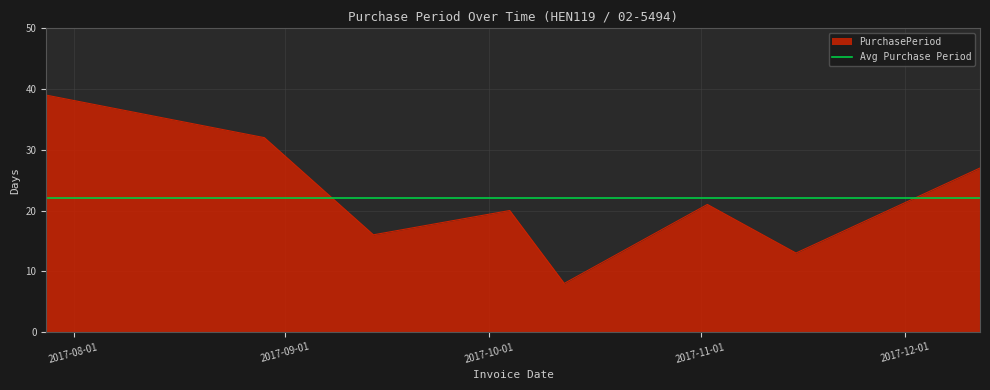

Reading left to right, extract all data points from this chart.

39	32	16	20	8	21	13	27